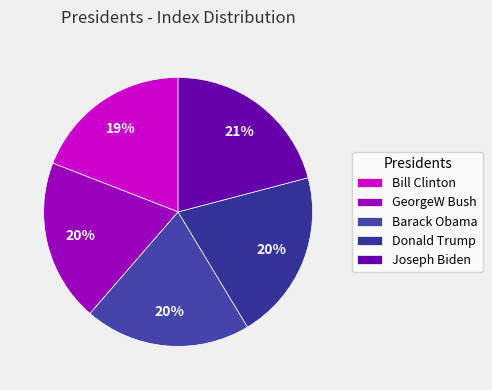

True or false: Barack Obama accounts for 26% of the total.

False